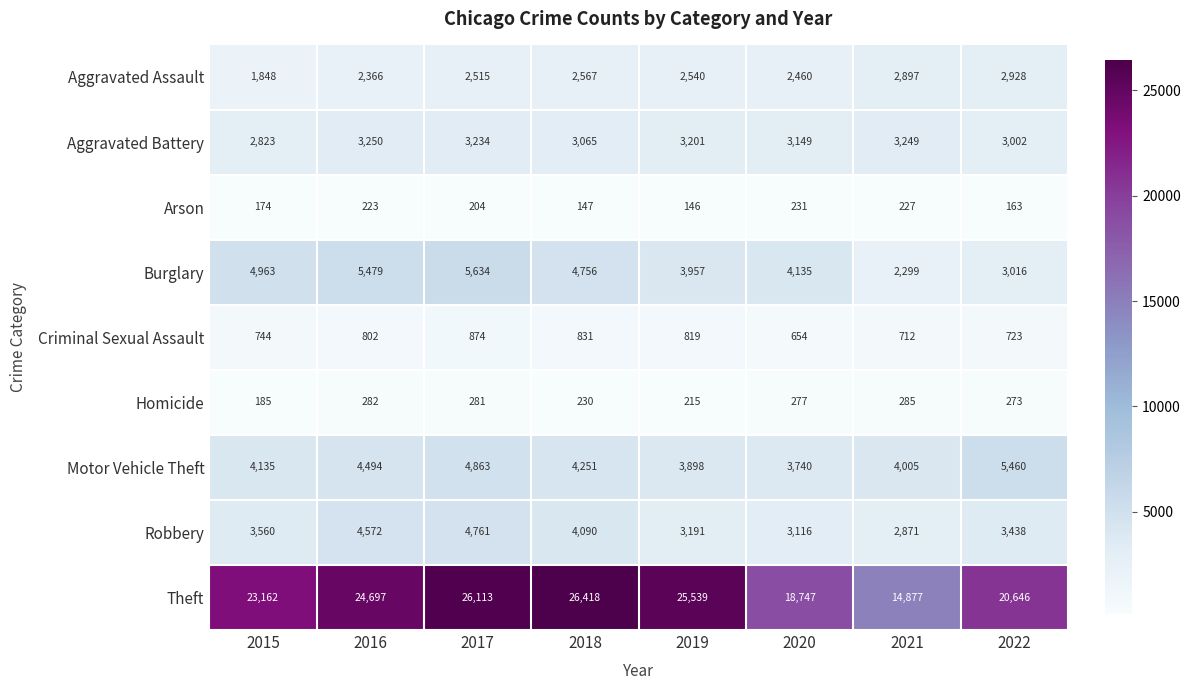

Which label corresponds to the largest value in the chart?

2018